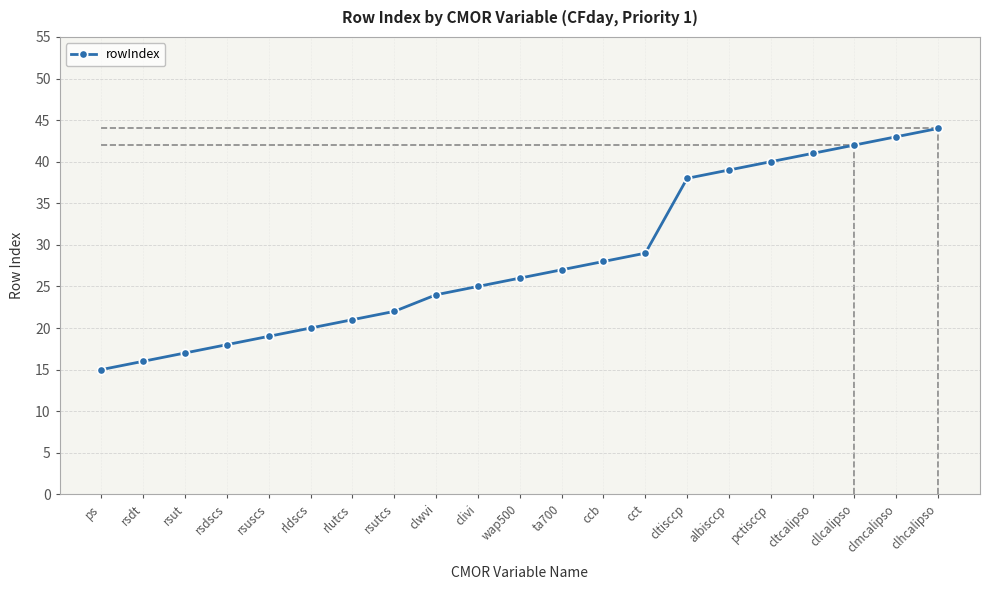

Reading left to right, extract all data points from this chart.

ps=15	rsdt=16	rsut=17	rsdscs=18	rsuscs=19	rldscs=20	rlutcs=21	rsutcs=22	clwvi=24	clivi=25	wap500=26	ta700=27	ccb=28	cct=29	cltisccp=38	albisccp=39	pctisccp=40	cltcalipso=41	cllcalipso=42	clmcalipso=43	clhcalipso=44